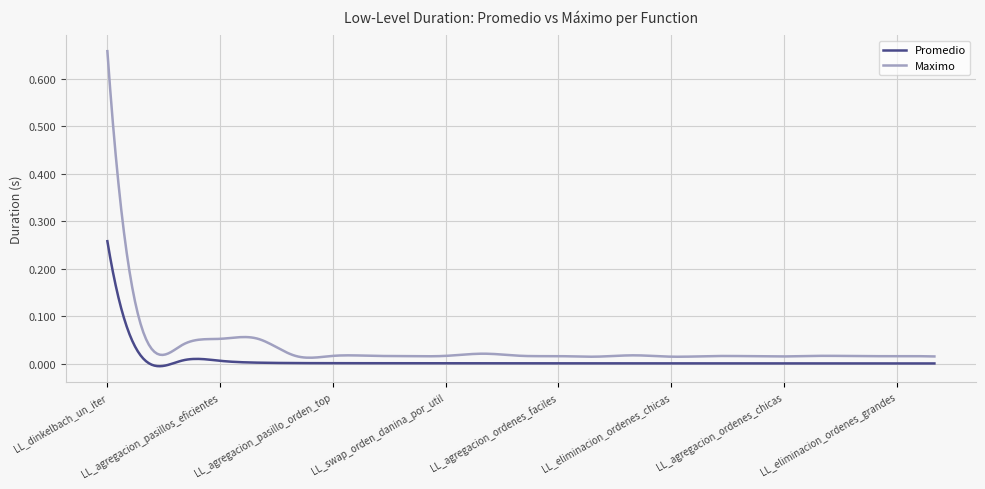

Which series has the widest spread of values?

Maximo